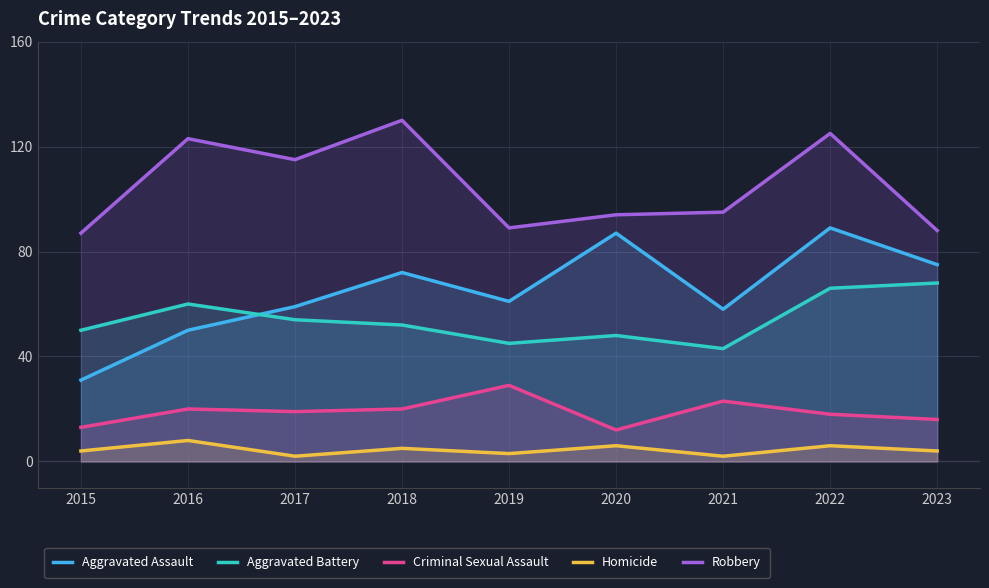

Is it true that Criminal Sexual Assault equals 5 at 2022?

False